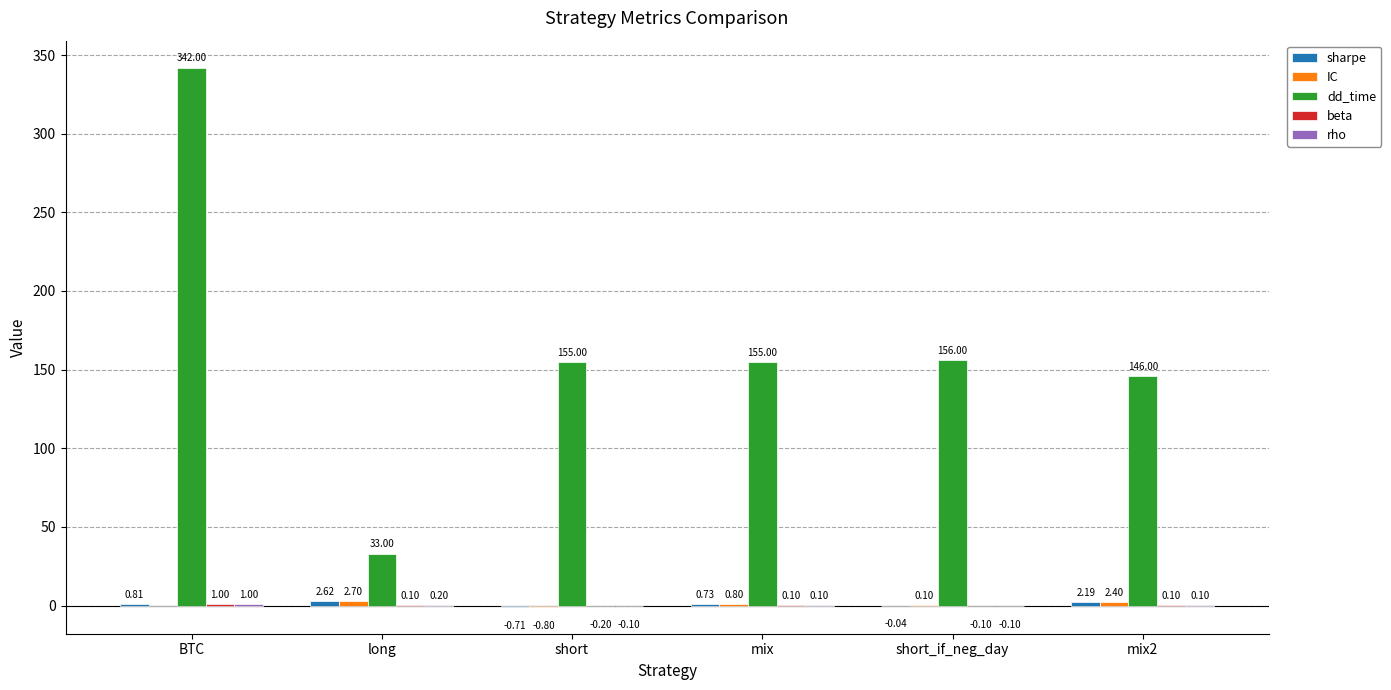

At which category does the chart reach its peak across all series?

BTC